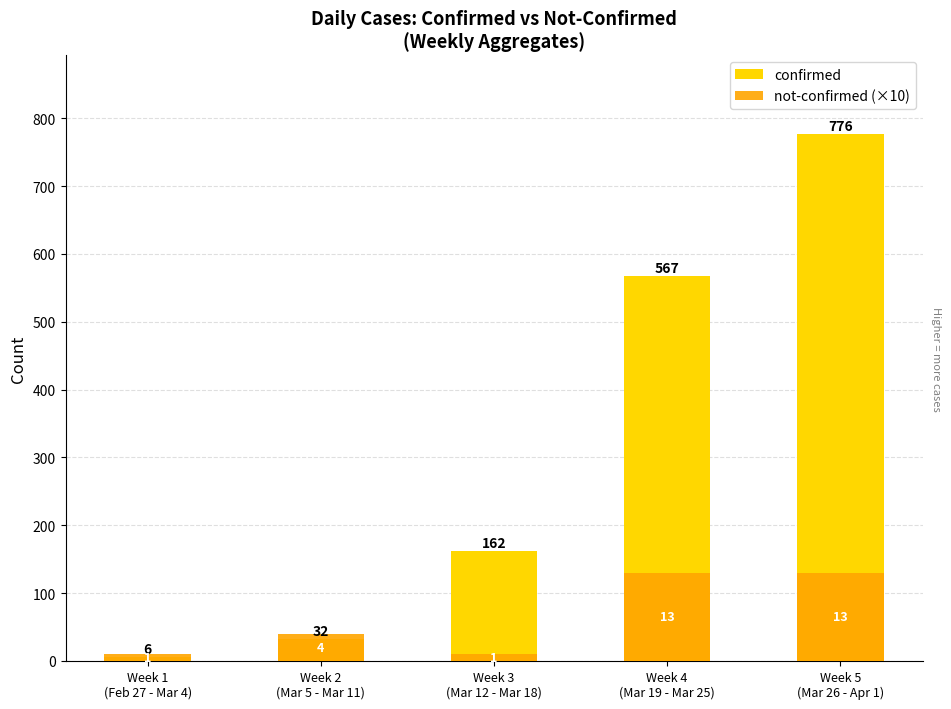

At how many categories does at least one series exceed 485?

2